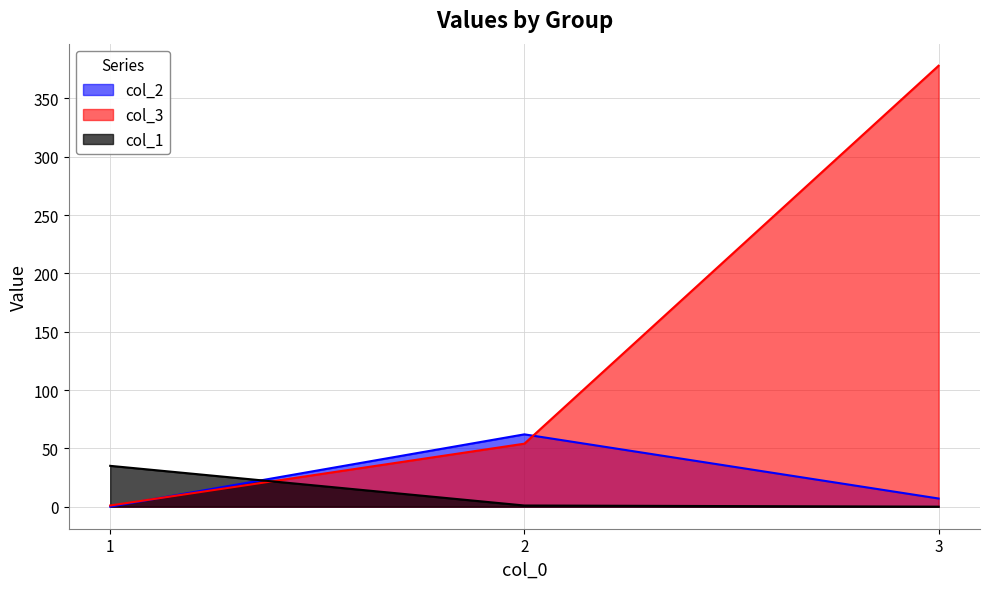

Is it true that col_2 equals 85 at 2?

False